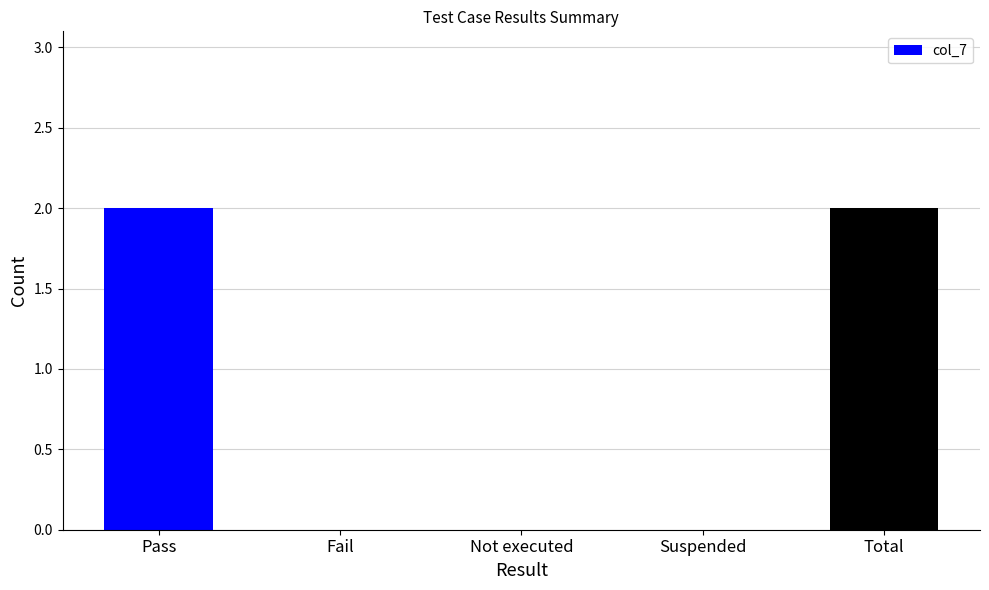

Is it true that the value at Fail is 1?

False